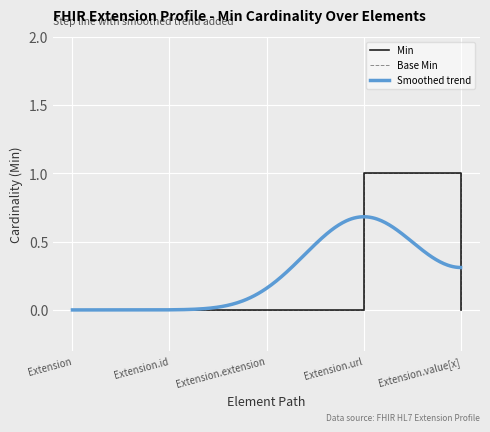

True or false: Base Min and Min intersect in this chart.

False